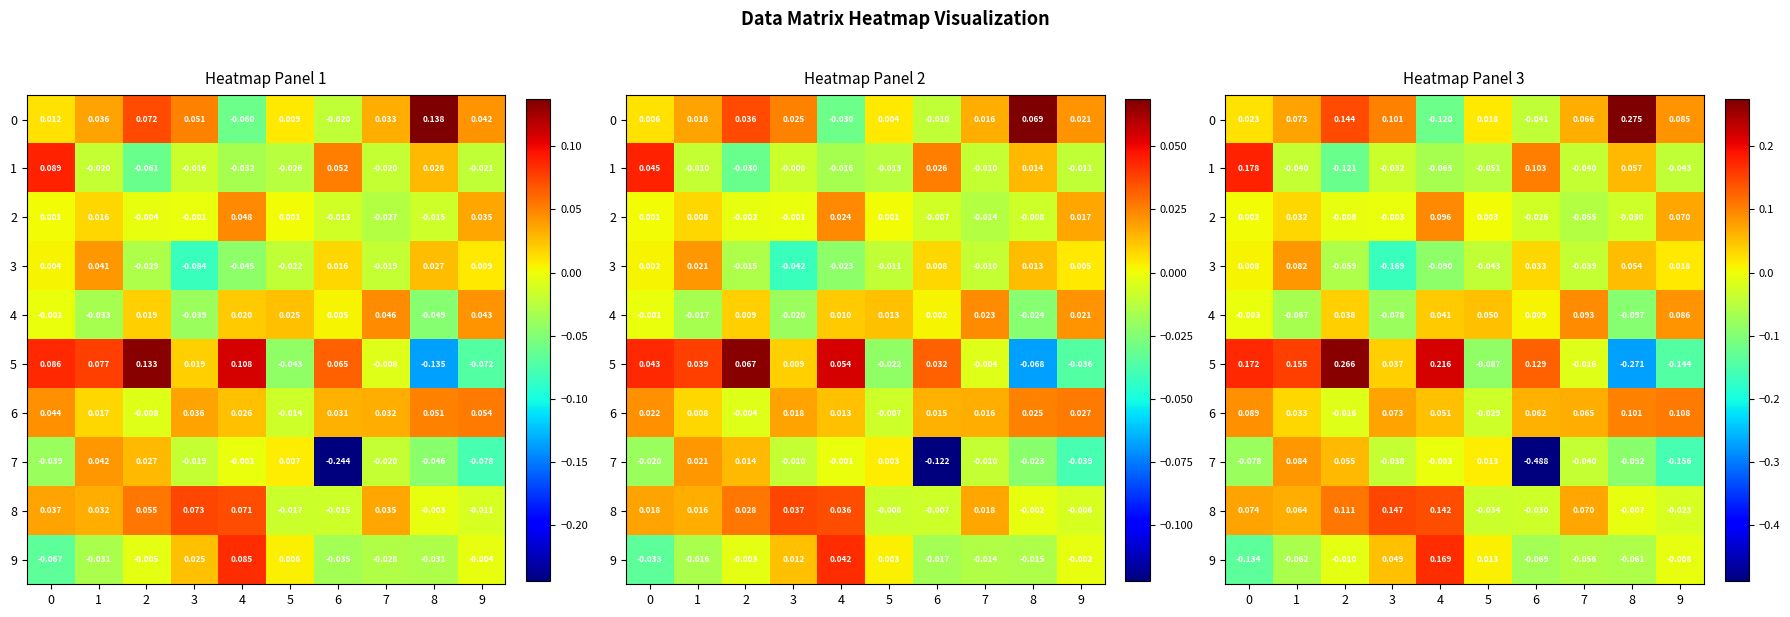

How many negative values does the 3 series have?

5